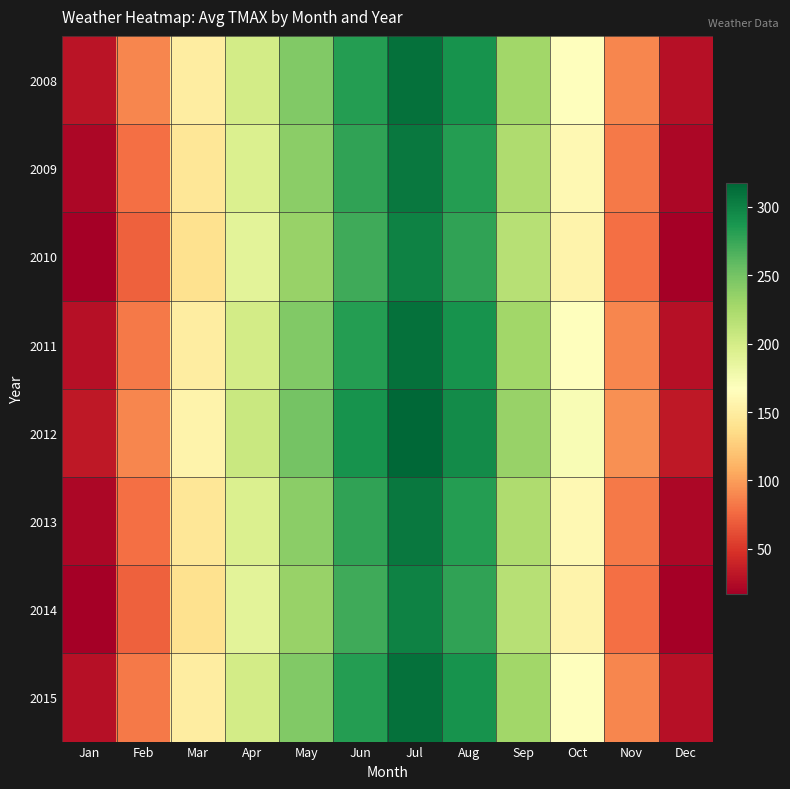

What is the spread (max minus min) of values at Nov?

16